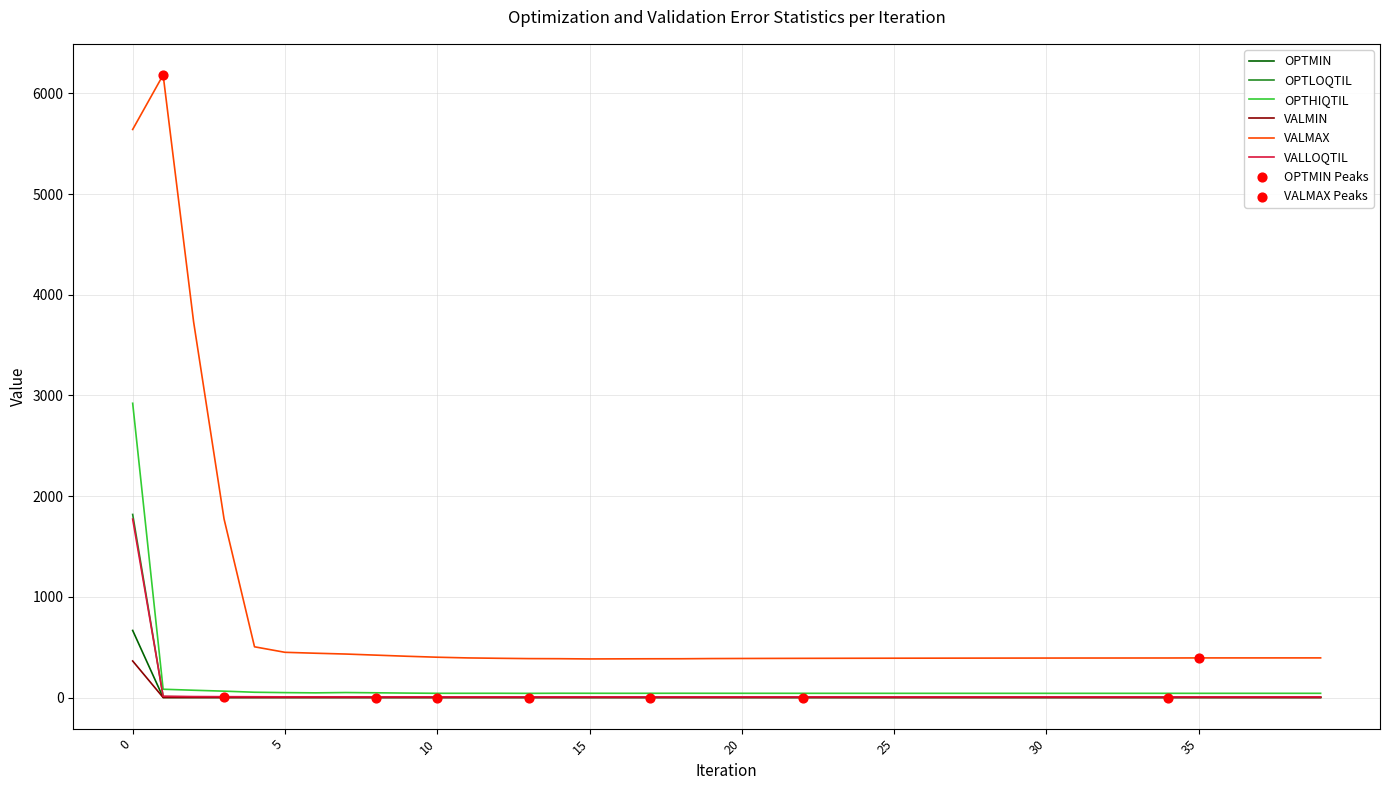

Which series has the widest spread of values?

VALMAX